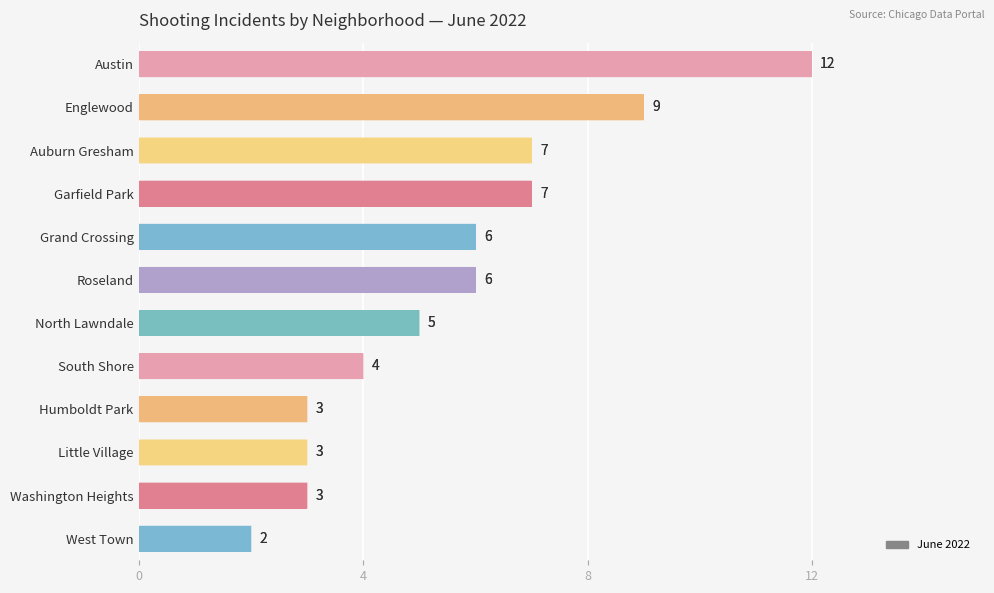

How many series are shown in this chart?

1